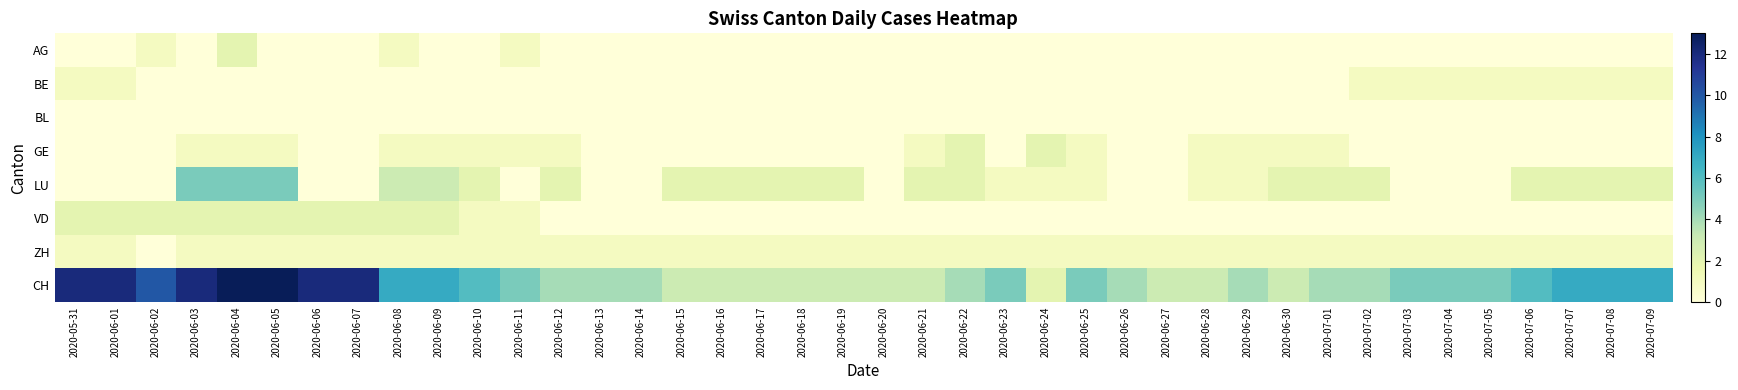

Count the number of data series in this chart.

8